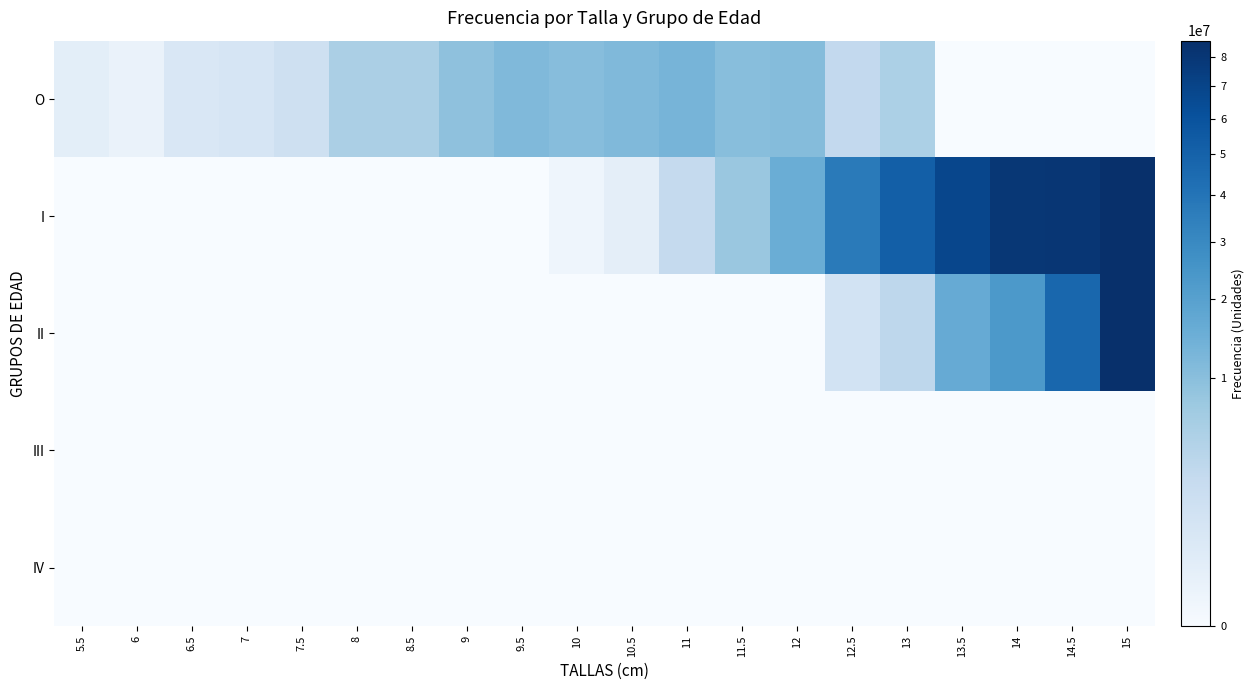

Which series has the widest spread of values?

I